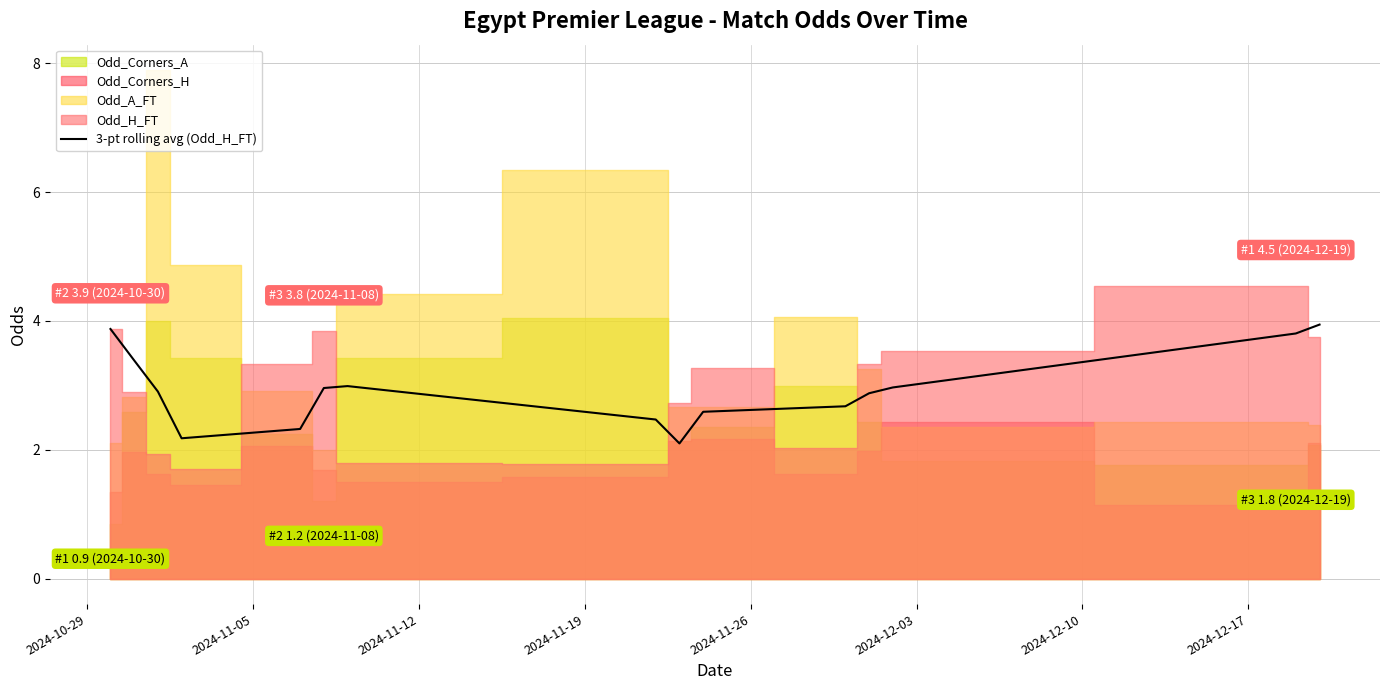

How many points are lower than both their immediate neighbors (excluding endpoints)?

2